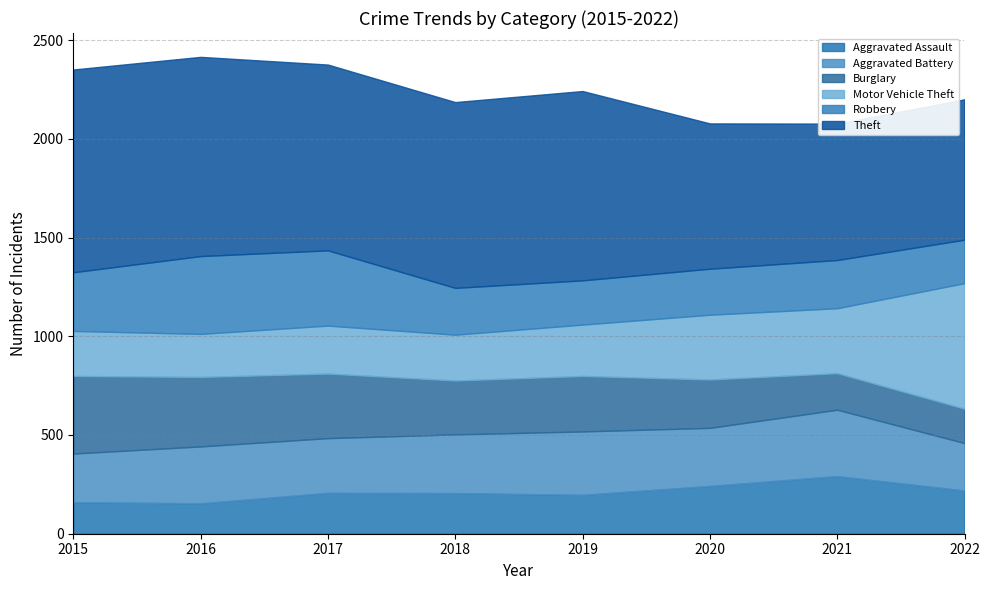

How many distinct data groups are displayed?

6